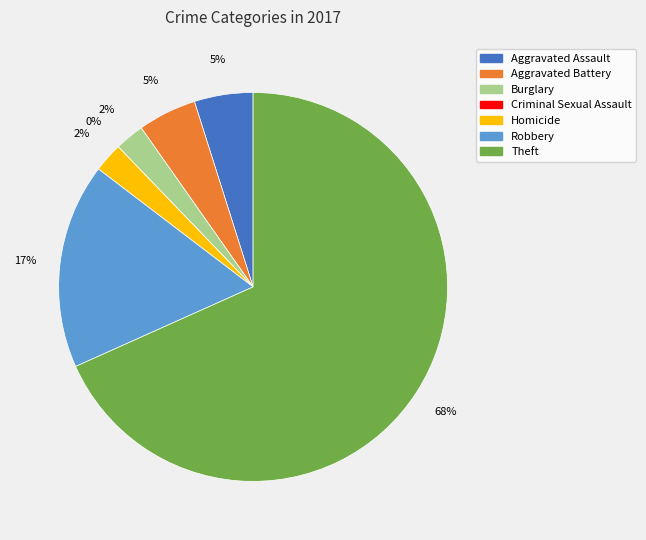

What percentage do Burglary and Homicide together represent?

4.9%